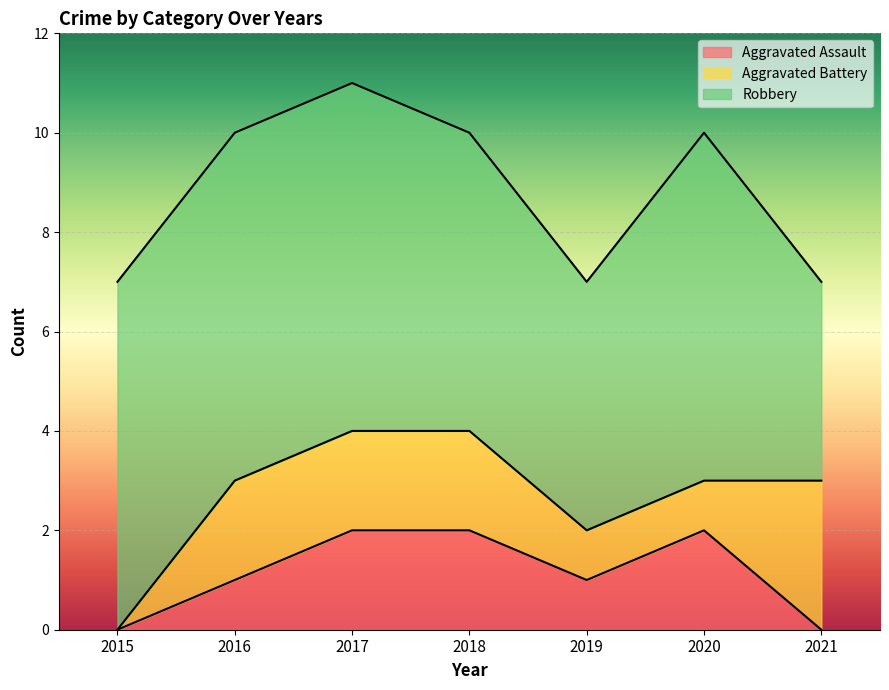

Reading right to left, transcribe all the data shown in this chart.

Aggravated Assault: 0	2	1	2	2	1	0
Aggravated Battery: 3	1	1	2	2	2	0
Robbery: 4	7	5	6	7	7	7